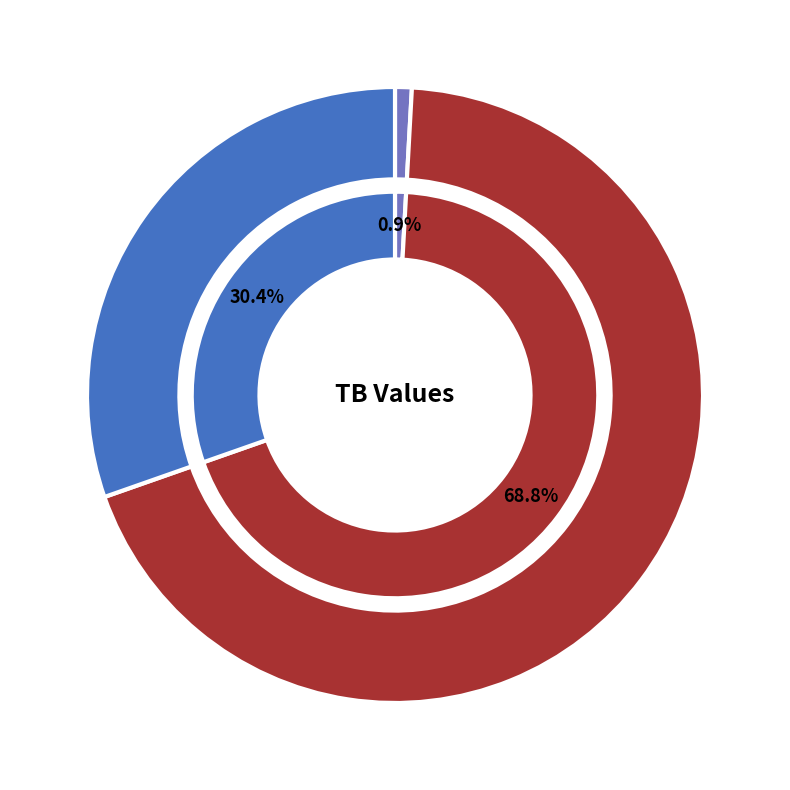

Is it true that 2022-08-13 is 69% of the pie?

True